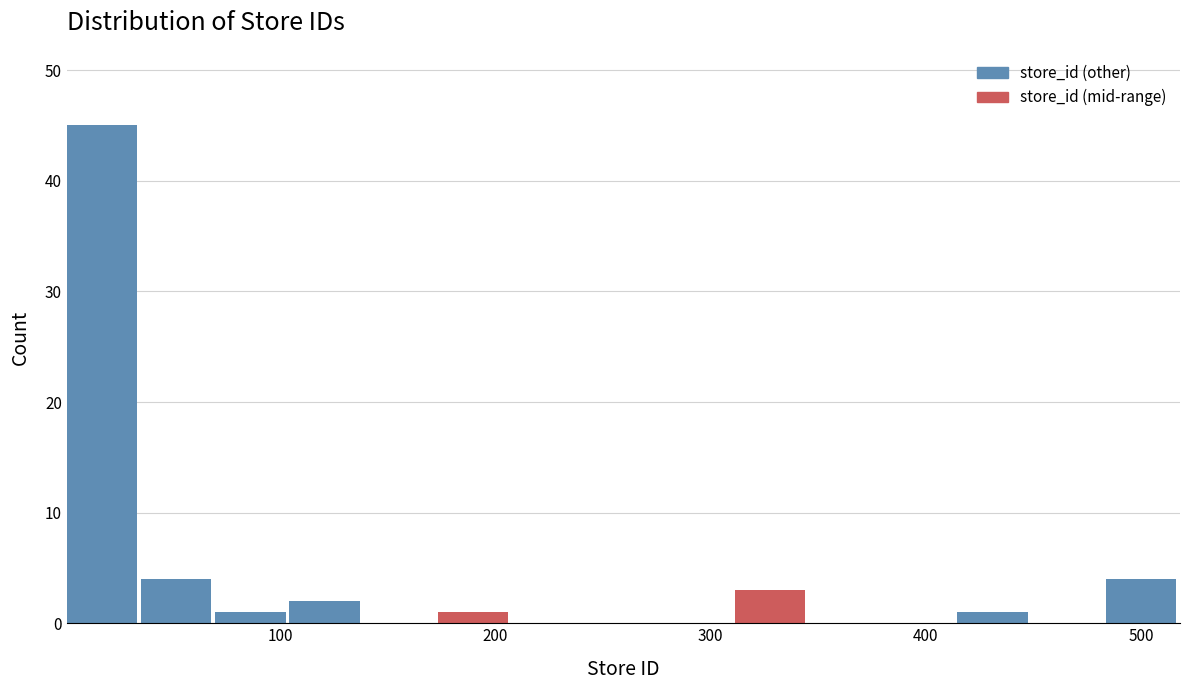

Read against the x-axis, roughly where is the centre of the tallest bar?

20